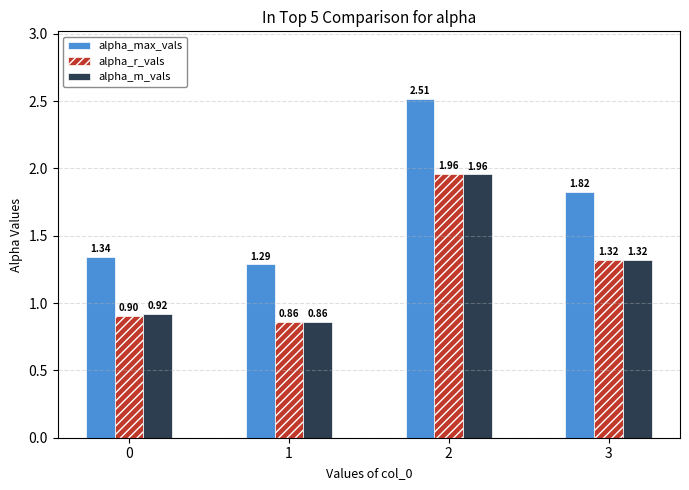

List the labels in order of alpha_r_vals value, largest first.

2, 3, 0, 1